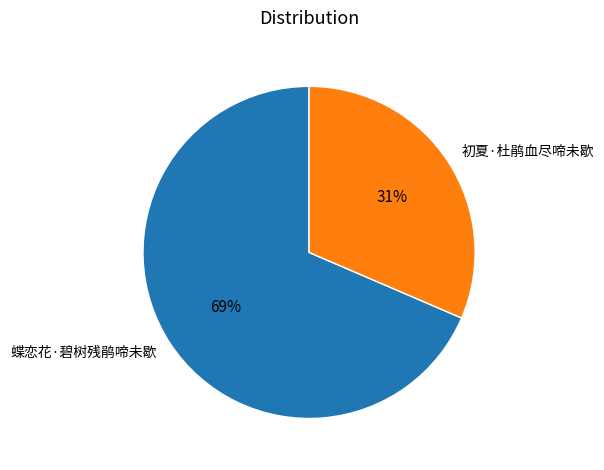

Rank the categories by value from lowest to highest.

初夏·杜鹃血尽啼未歇, 蝶恋花·碧树残鹃啼未歇